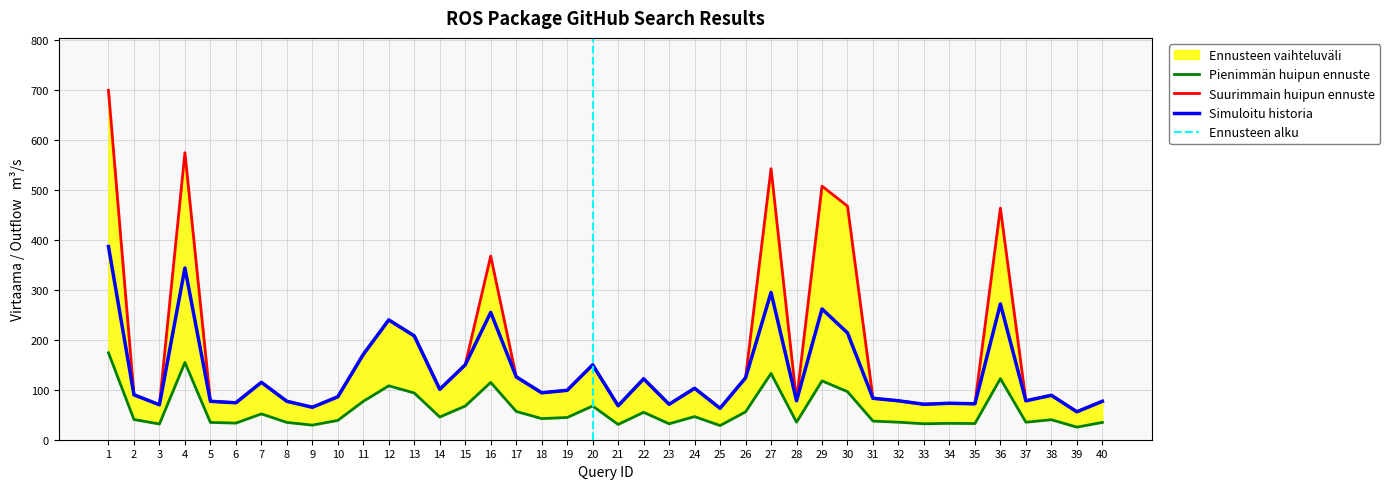

The Simuloitu historia series shows 78 at 37. True or false?

True